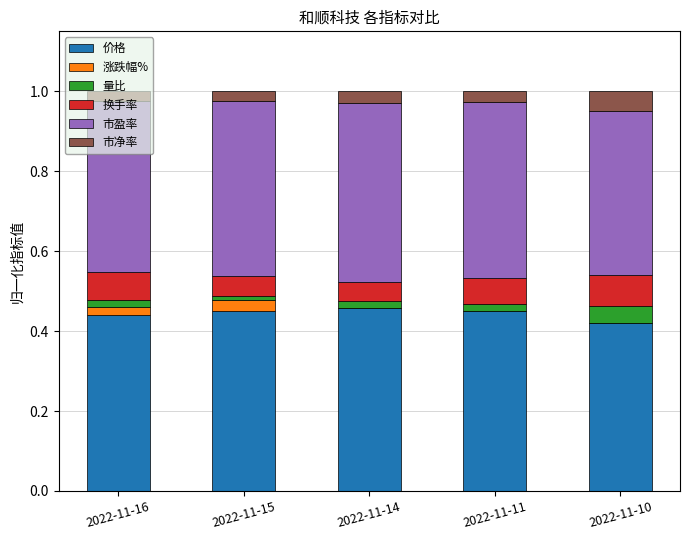

The 价格 series shows 0.8 at 2022-11-11. True or false?

False